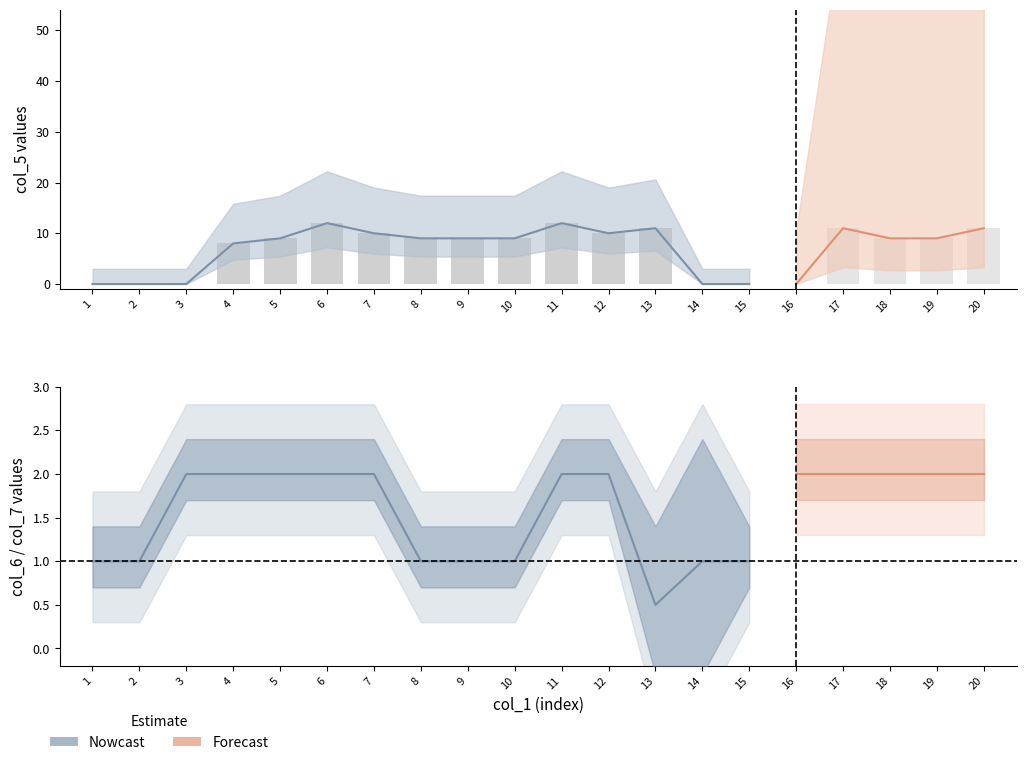

Is the value of col_1 at 4 greater than the value of col_8 at 1?

Yes